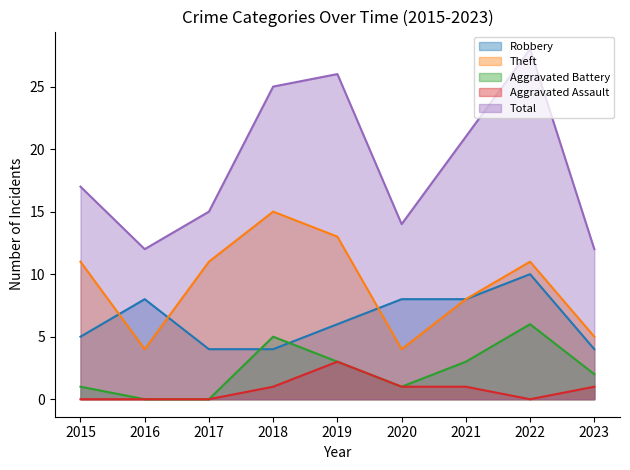

Which series has the widest spread of values?

Total